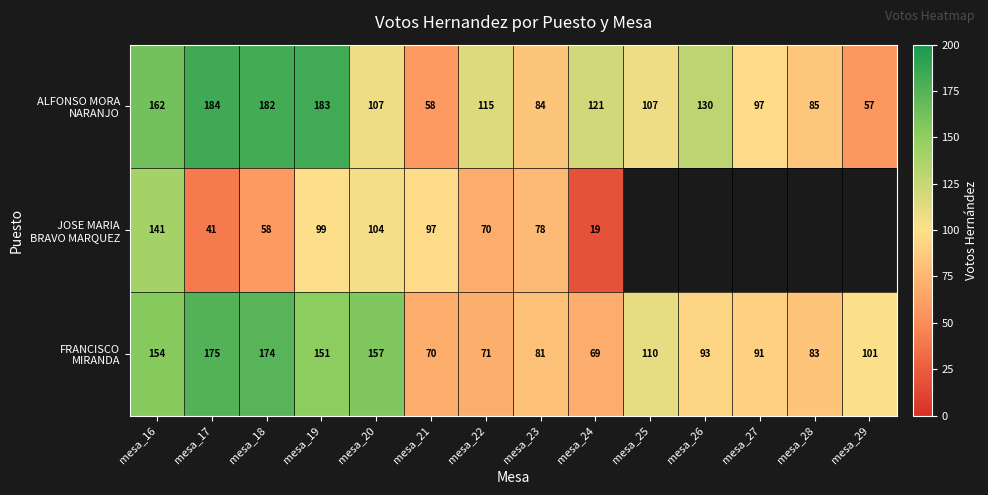

Between mesa_18 and mesa_20, which series saw the biggest shift?

ALFONSO MORA NARANJO